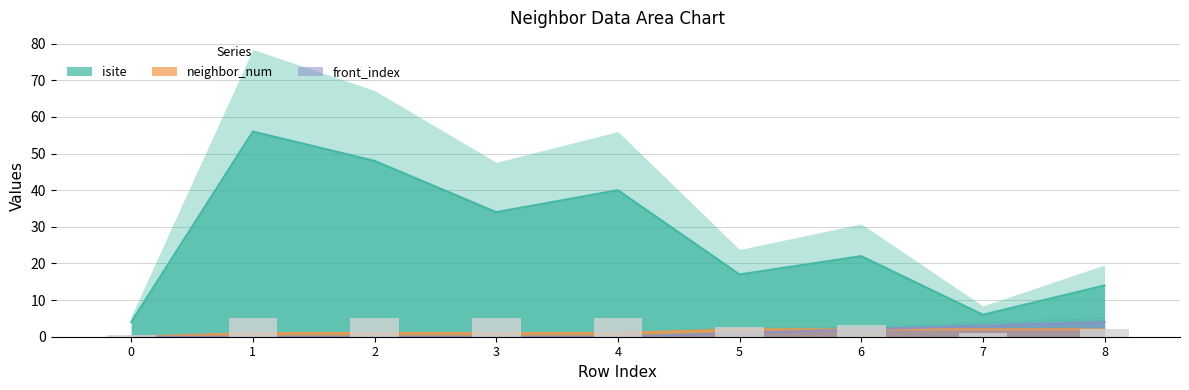

True or false: isite has a value of 29 at 1.

False